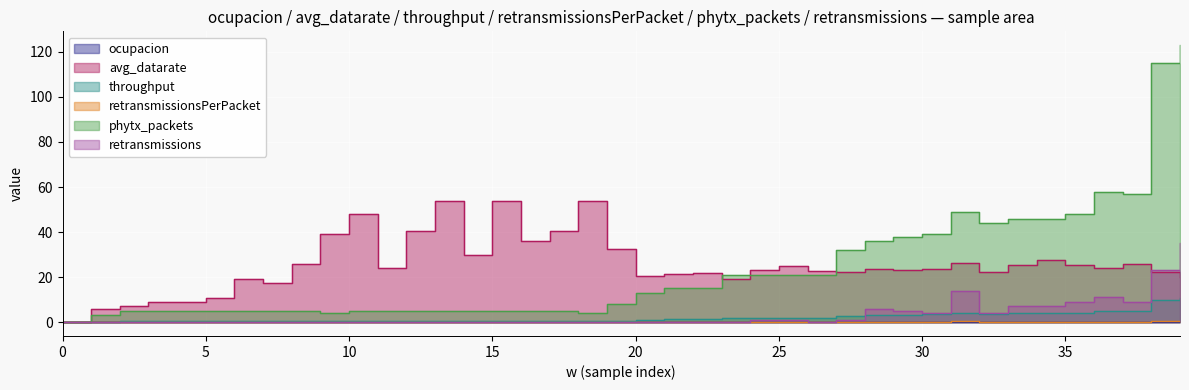

What is the sum of all ocupacion values?

2.6